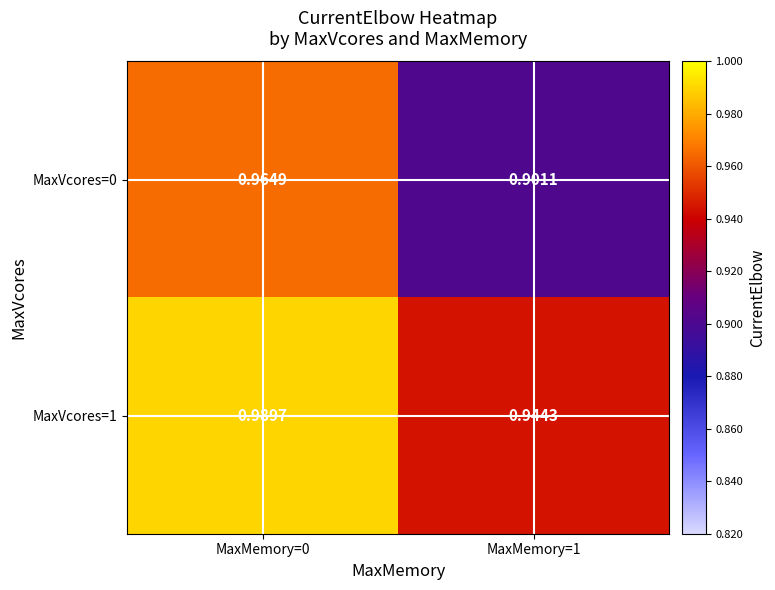

Is the value of MaxVcores=1 at MaxMemory=1 greater than the value of MaxVcores=0 at MaxMemory=0?

No